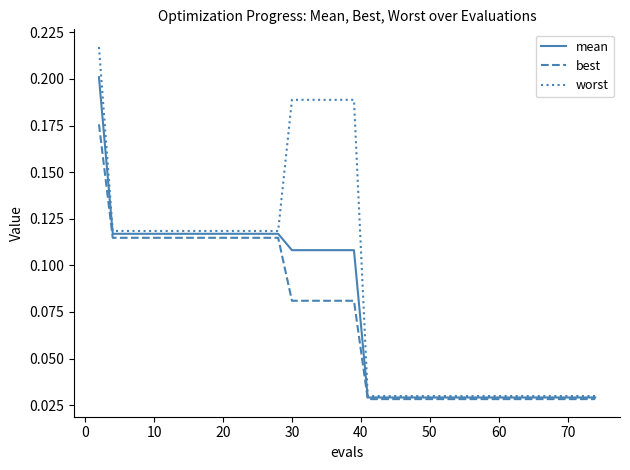

How many lines are shown in the chart?

3